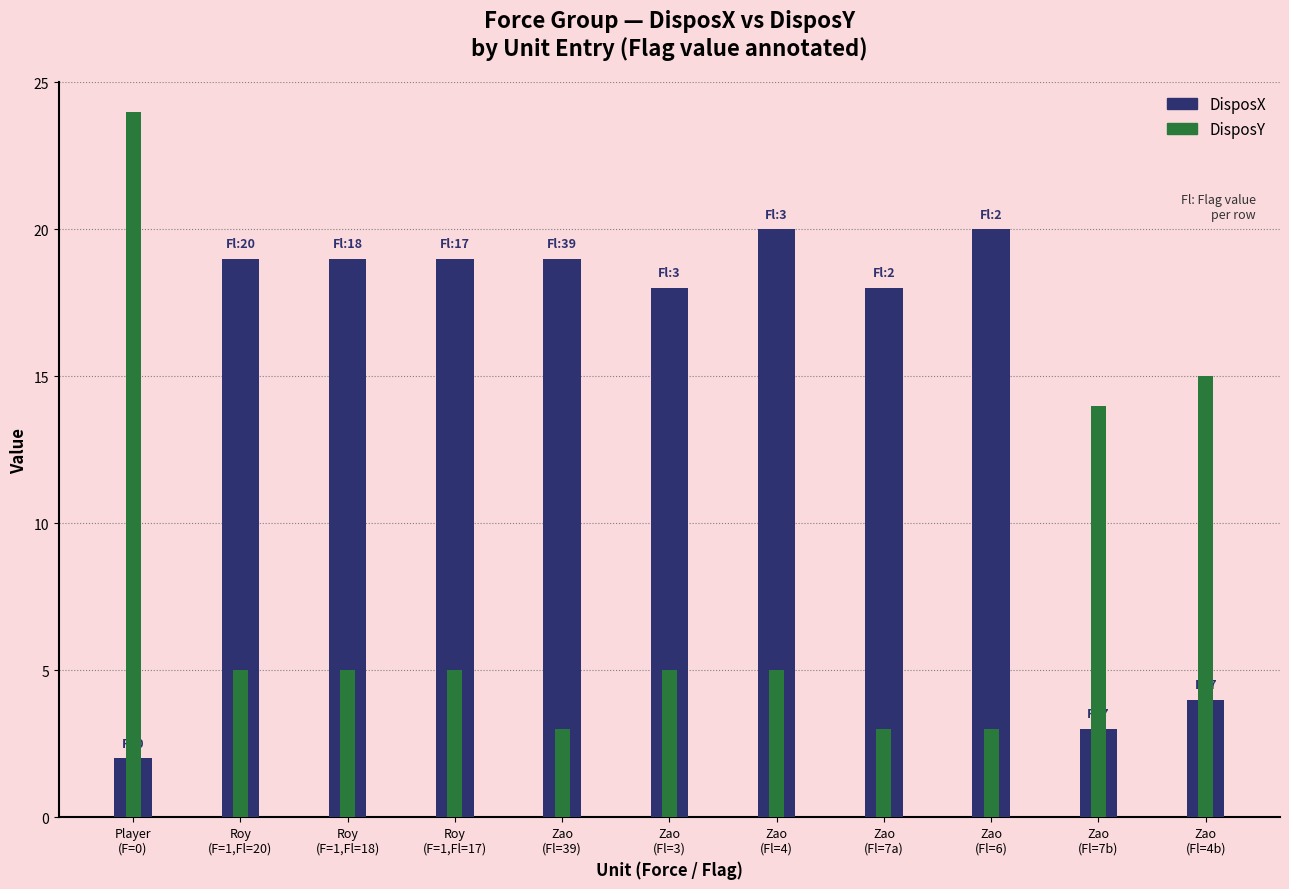

What are all the series names shown in the legend?

DisposX, DisposY